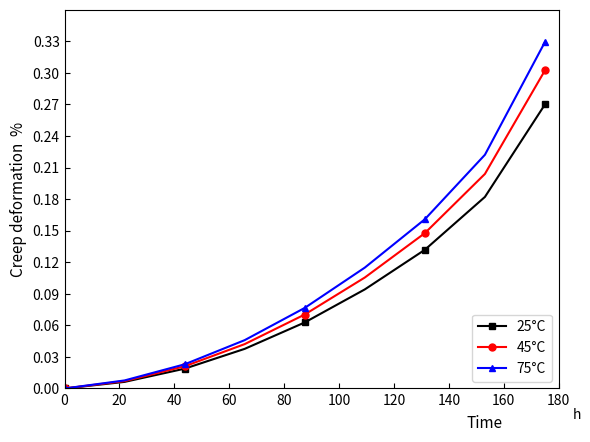

True or false: 25°C has more than 1 points higher than both neighbors.

False